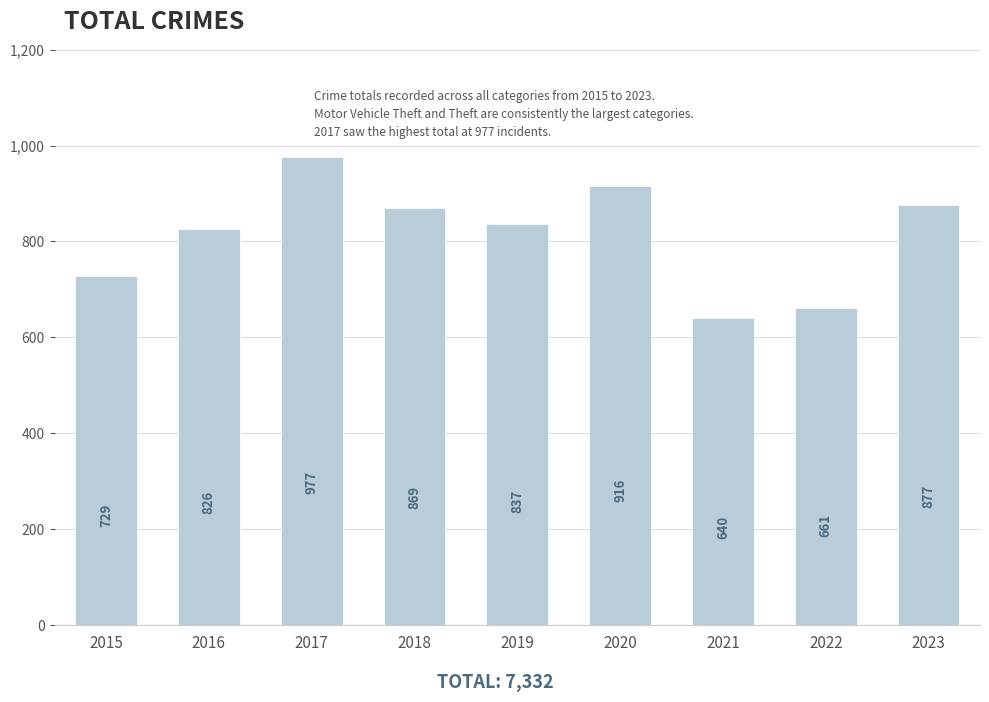

Reading right to left, what are all the values shown in this chart?

2023=877	2022=661	2021=640	2020=916	2019=837	2018=869	2017=977	2016=826	2015=729